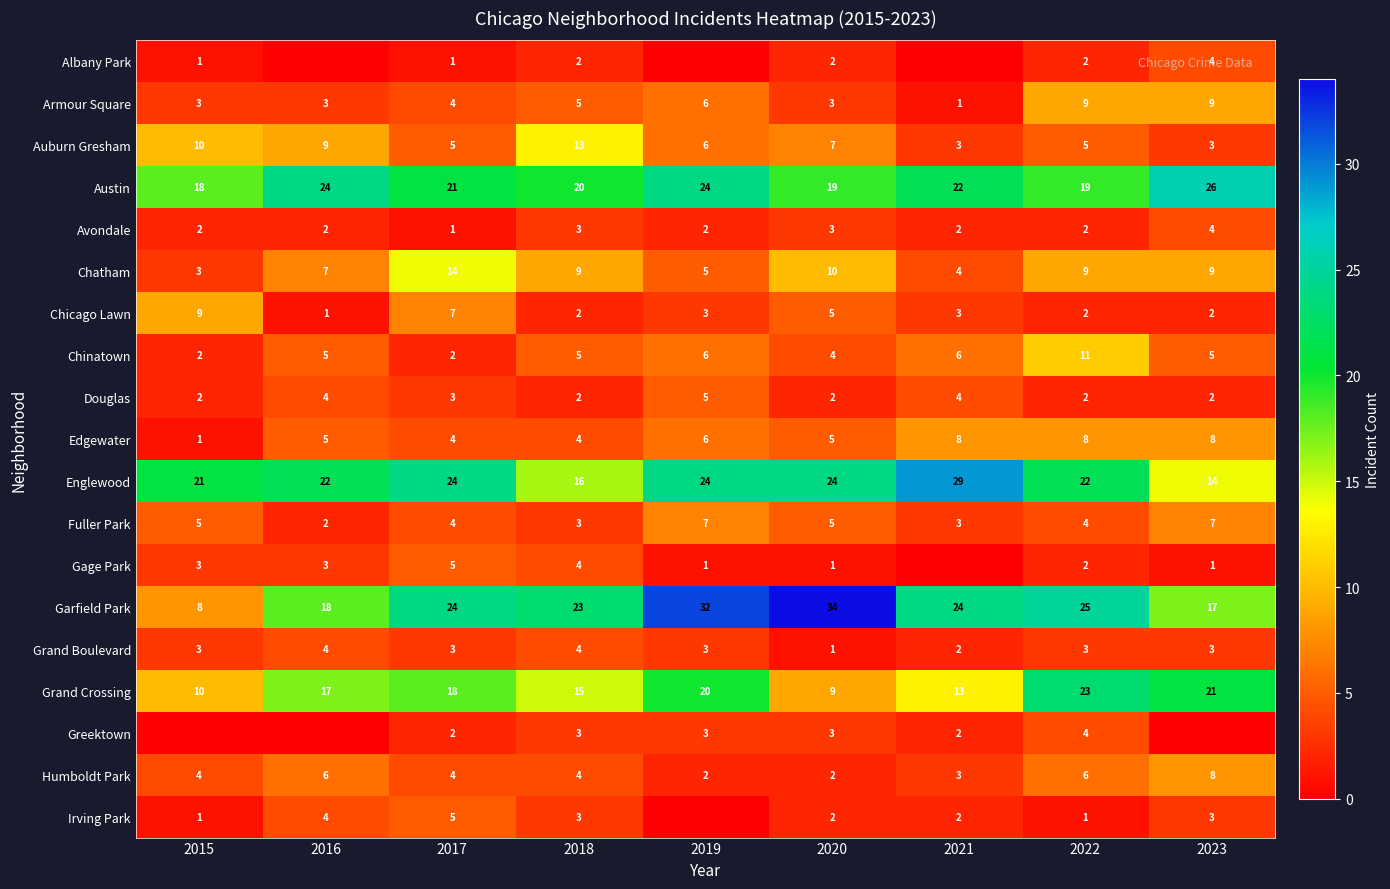

How many distinct data groups are displayed?

19